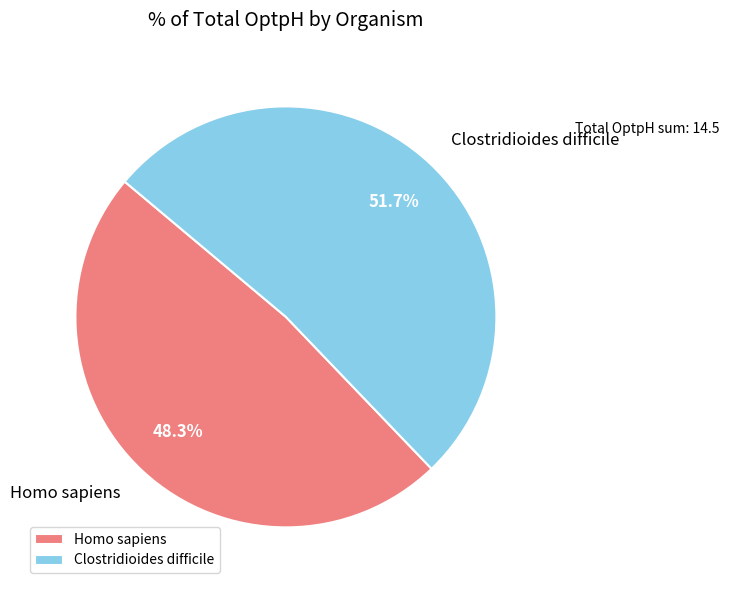

Which category accounts for the majority?

Clostridioides difficile